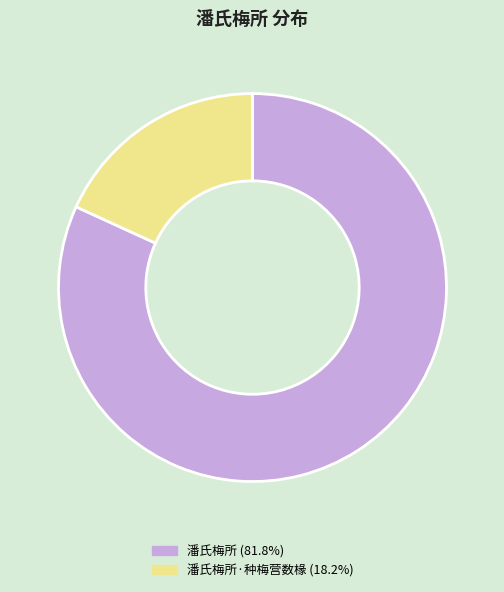

Is there a majority slice in this chart?

Yes